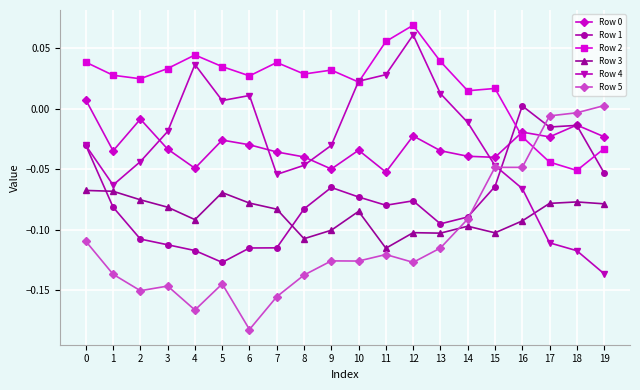

How many distinct data groups are displayed?

6